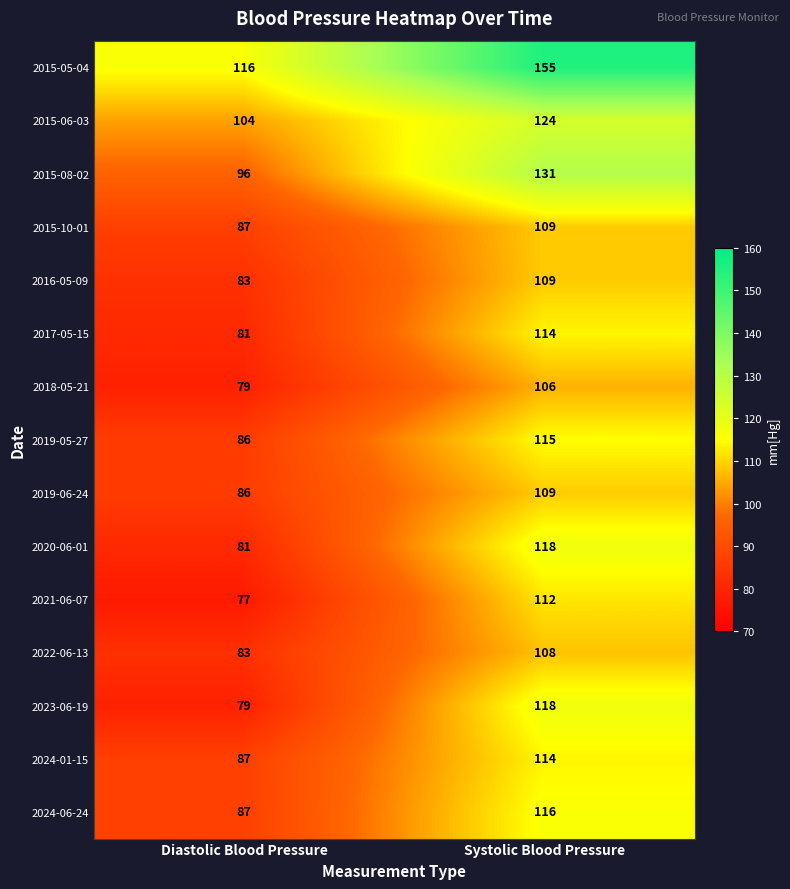

Reading left to right, extract all data points from this chart.

2015-05-04: Diastolic Blood Pressure=116	Systolic Blood Pressure=155
2015-06-03: Diastolic Blood Pressure=104	Systolic Blood Pressure=124
2015-08-02: Diastolic Blood Pressure=96	Systolic Blood Pressure=131
2015-10-01: Diastolic Blood Pressure=87	Systolic Blood Pressure=109
2016-05-09: Diastolic Blood Pressure=83	Systolic Blood Pressure=109
2017-05-15: Diastolic Blood Pressure=81	Systolic Blood Pressure=114
2018-05-21: Diastolic Blood Pressure=79	Systolic Blood Pressure=106
2019-05-27: Diastolic Blood Pressure=86	Systolic Blood Pressure=115
2019-06-24: Diastolic Blood Pressure=86	Systolic Blood Pressure=109
2020-06-01: Diastolic Blood Pressure=81	Systolic Blood Pressure=118
2021-06-07: Diastolic Blood Pressure=77	Systolic Blood Pressure=112
2022-06-13: Diastolic Blood Pressure=83	Systolic Blood Pressure=108
2023-06-19: Diastolic Blood Pressure=79	Systolic Blood Pressure=118
2024-01-15: Diastolic Blood Pressure=87	Systolic Blood Pressure=114
2024-06-24: Diastolic Blood Pressure=87	Systolic Blood Pressure=116